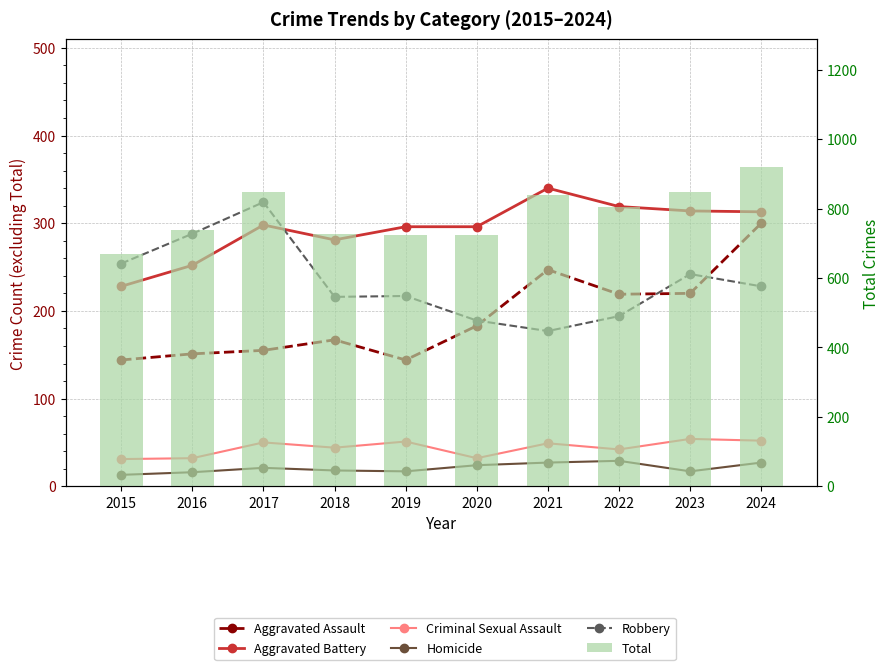

At which category is the sum across all series the highest?

2024